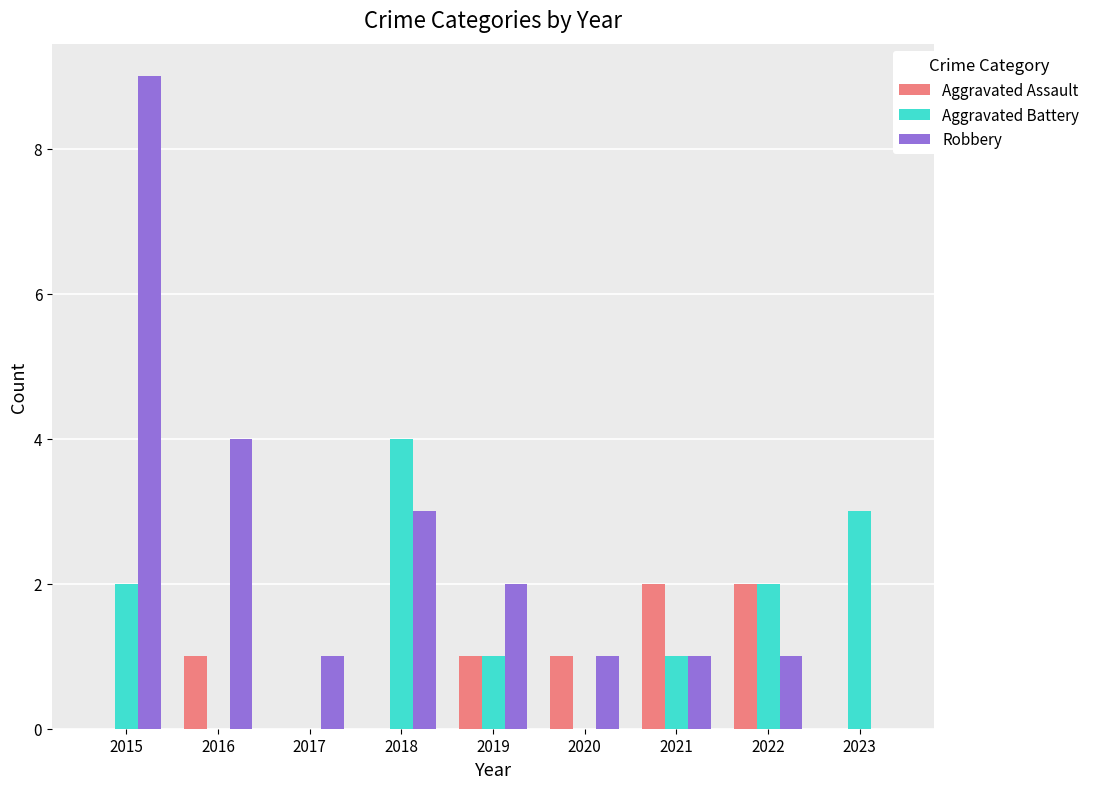

What is the sum of all Aggravated Assault values?

7